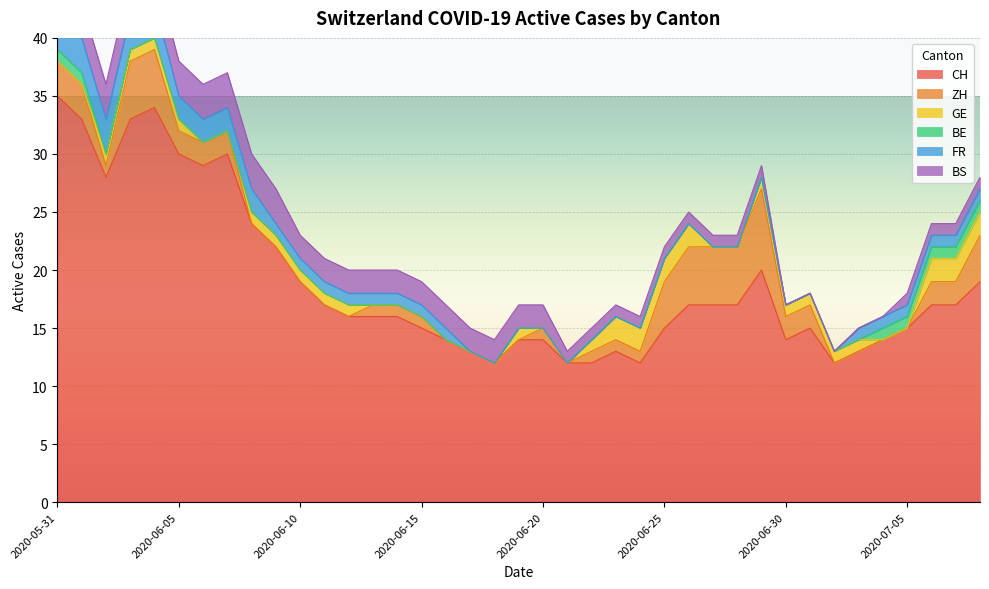

What is the lowest value of the CH series?

12